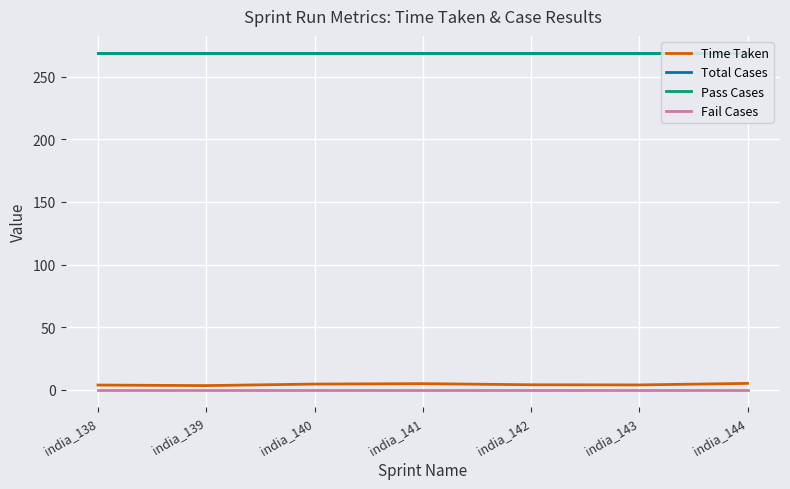

True or false: Total Cases has a value of 269.0 at india_144.

True